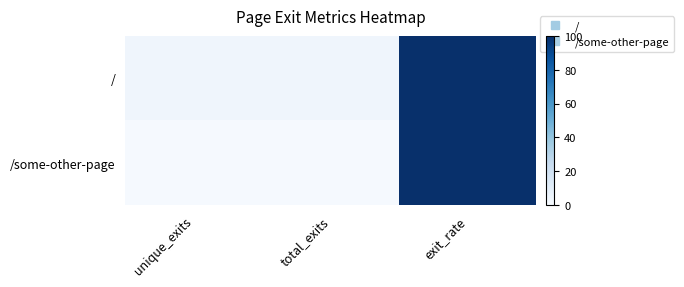

Which series has the widest spread of values?

/some-other-page